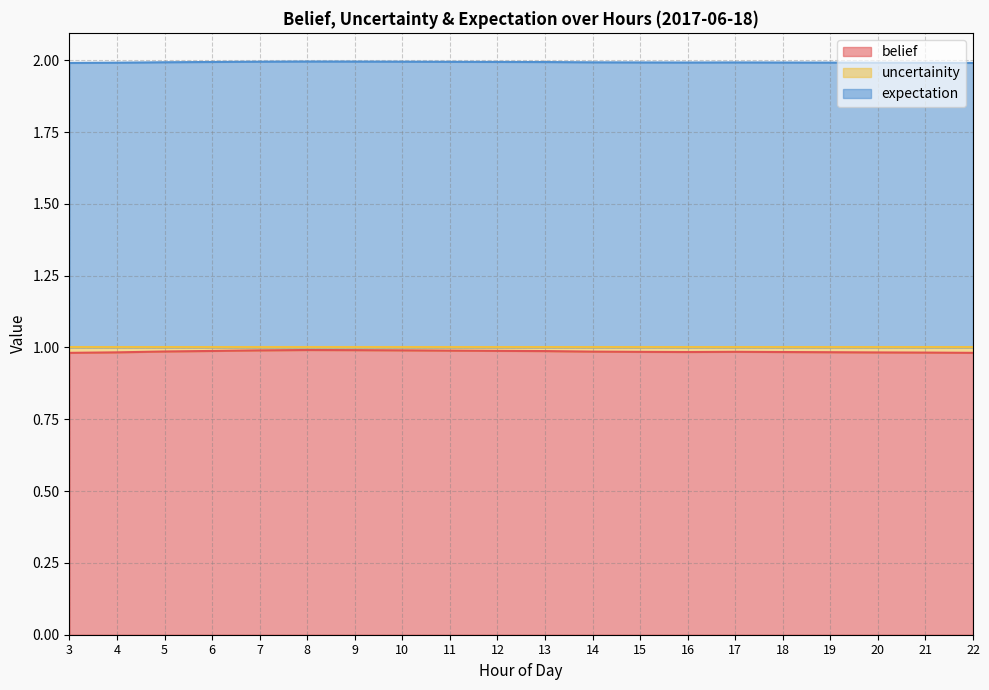

In uncertainity, how many points are higher than both neighbors (excluding endpoints)?

2